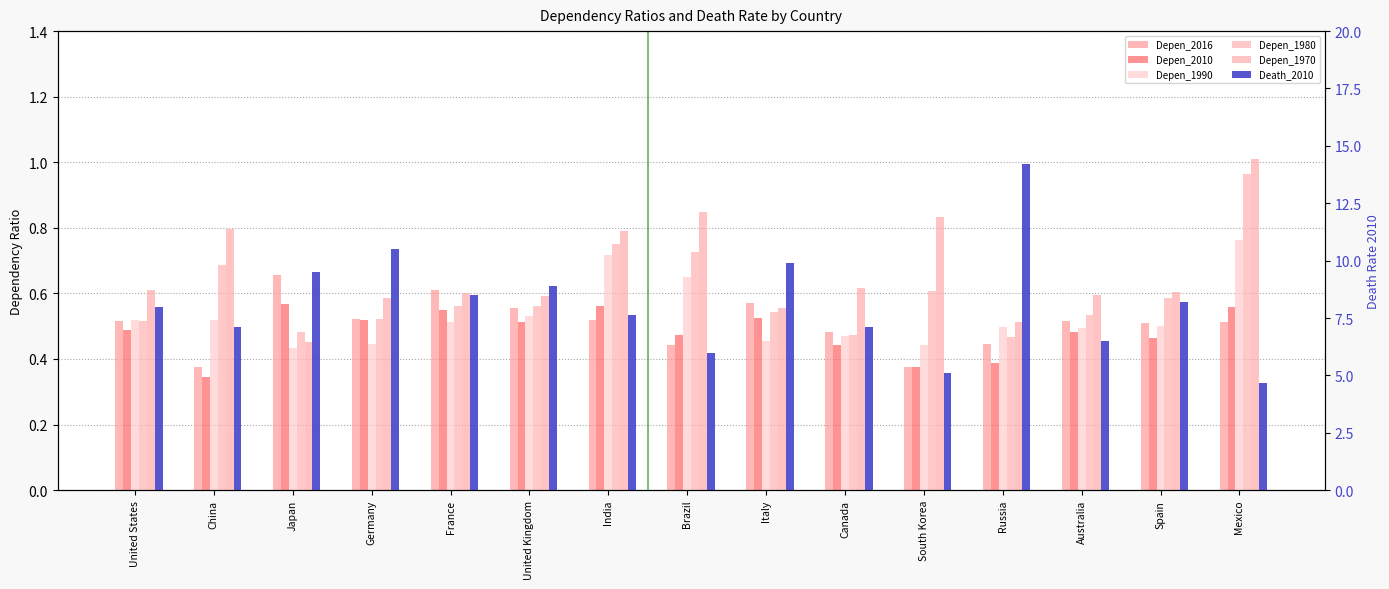

What is the label of the 1st bar from the left?

United States